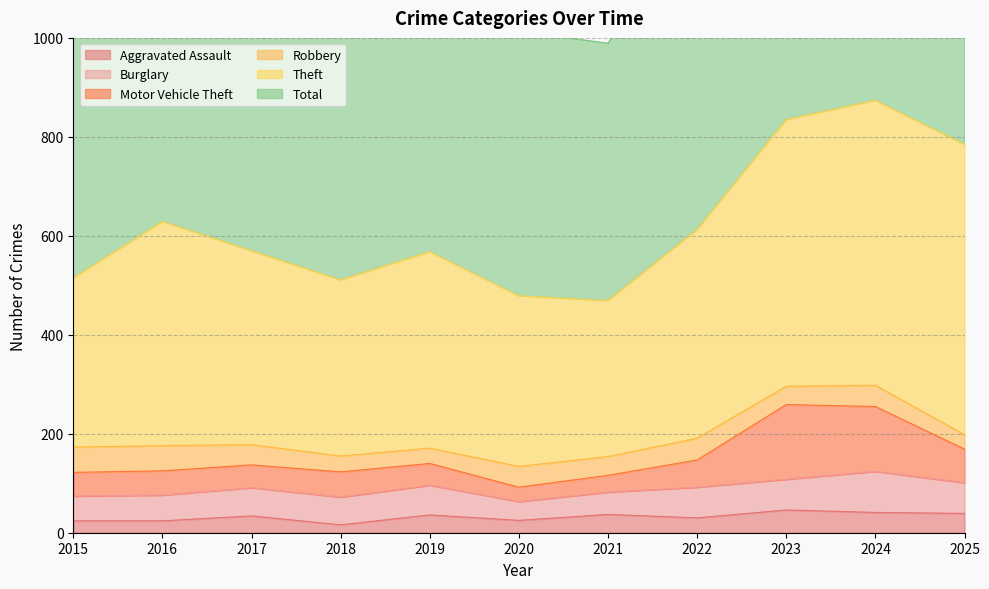

The Total series shows 1067 at 2018. True or false?

True